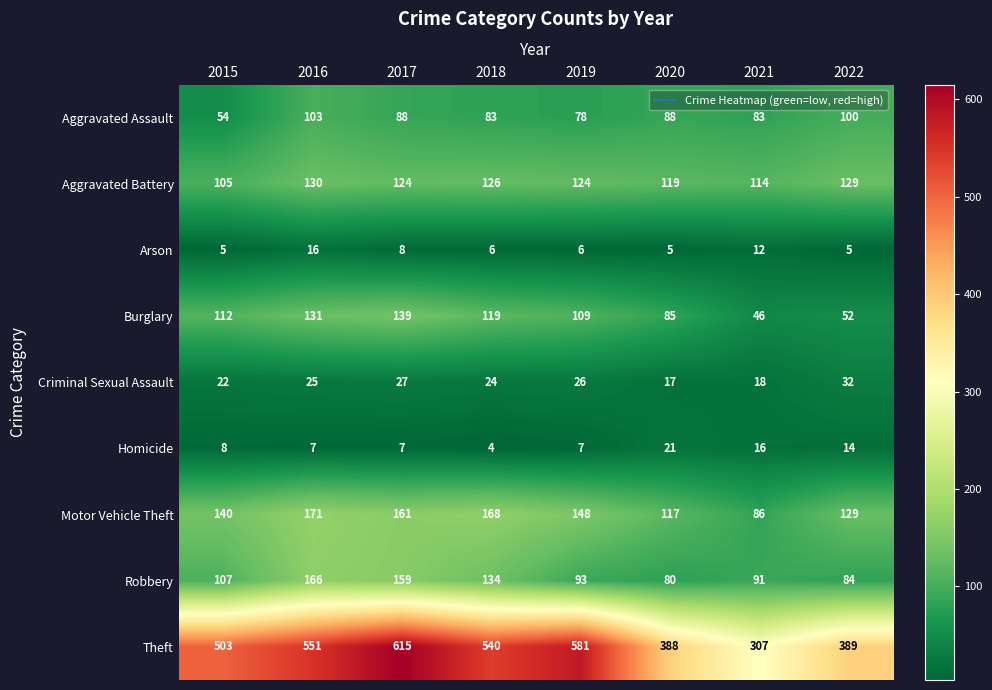

Which category has the lowest value across all series?

2018